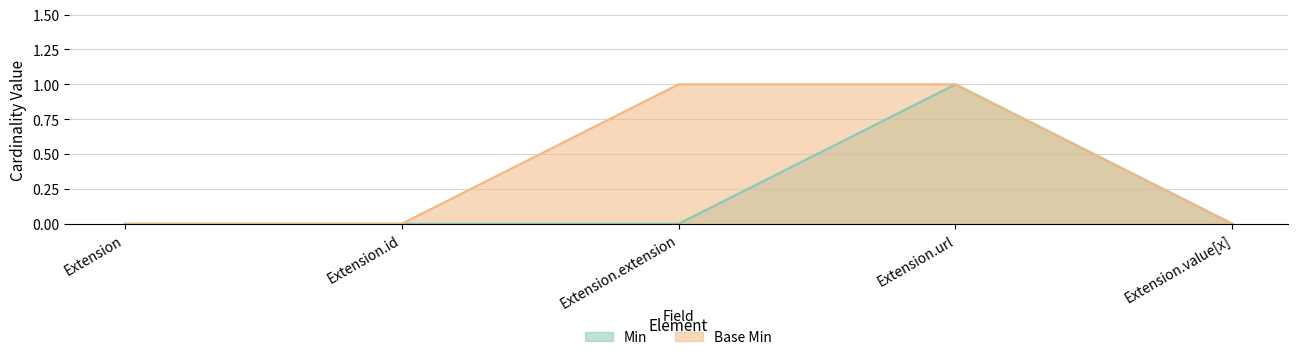

What are all the series names shown in the legend?

Min, Base Min